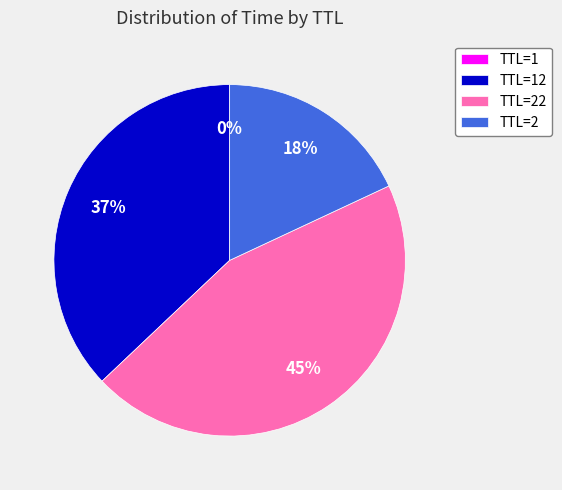

Is it true that TTL=22 is 45% of the pie?

True